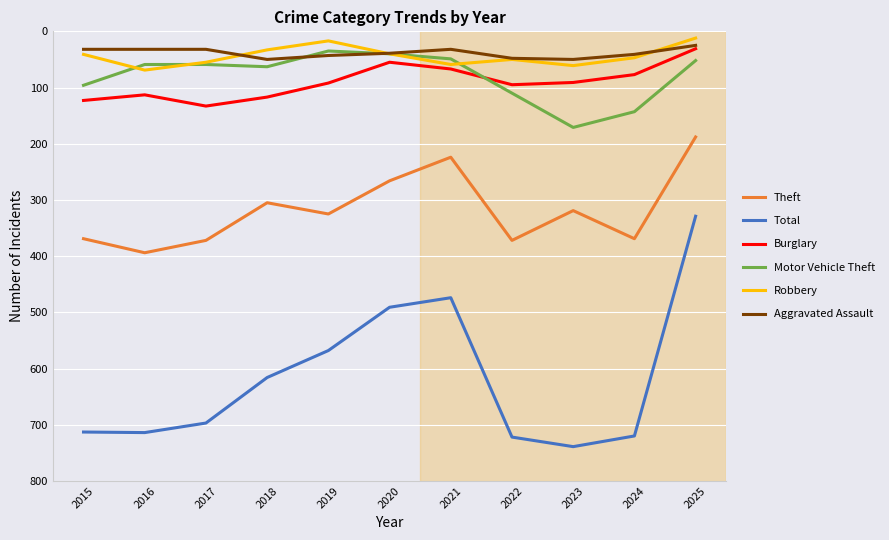

Read the Total value at 2017, to the nearest 10.

700